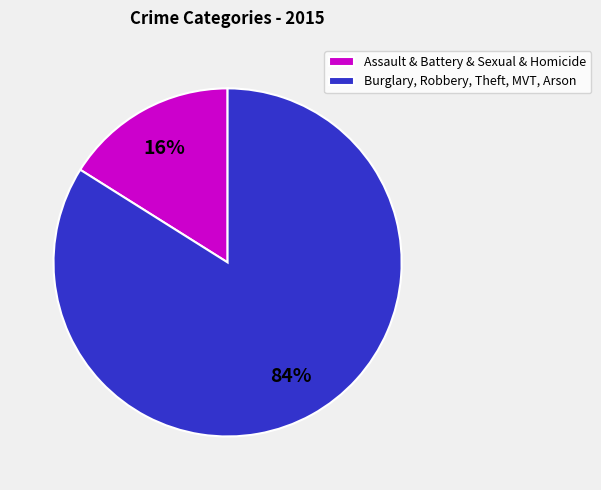

Between Burglary, Robbery, Theft, MVT, Arson and Assault & Battery & Sexual & Homicide, which is larger?

Burglary, Robbery, Theft, MVT, Arson